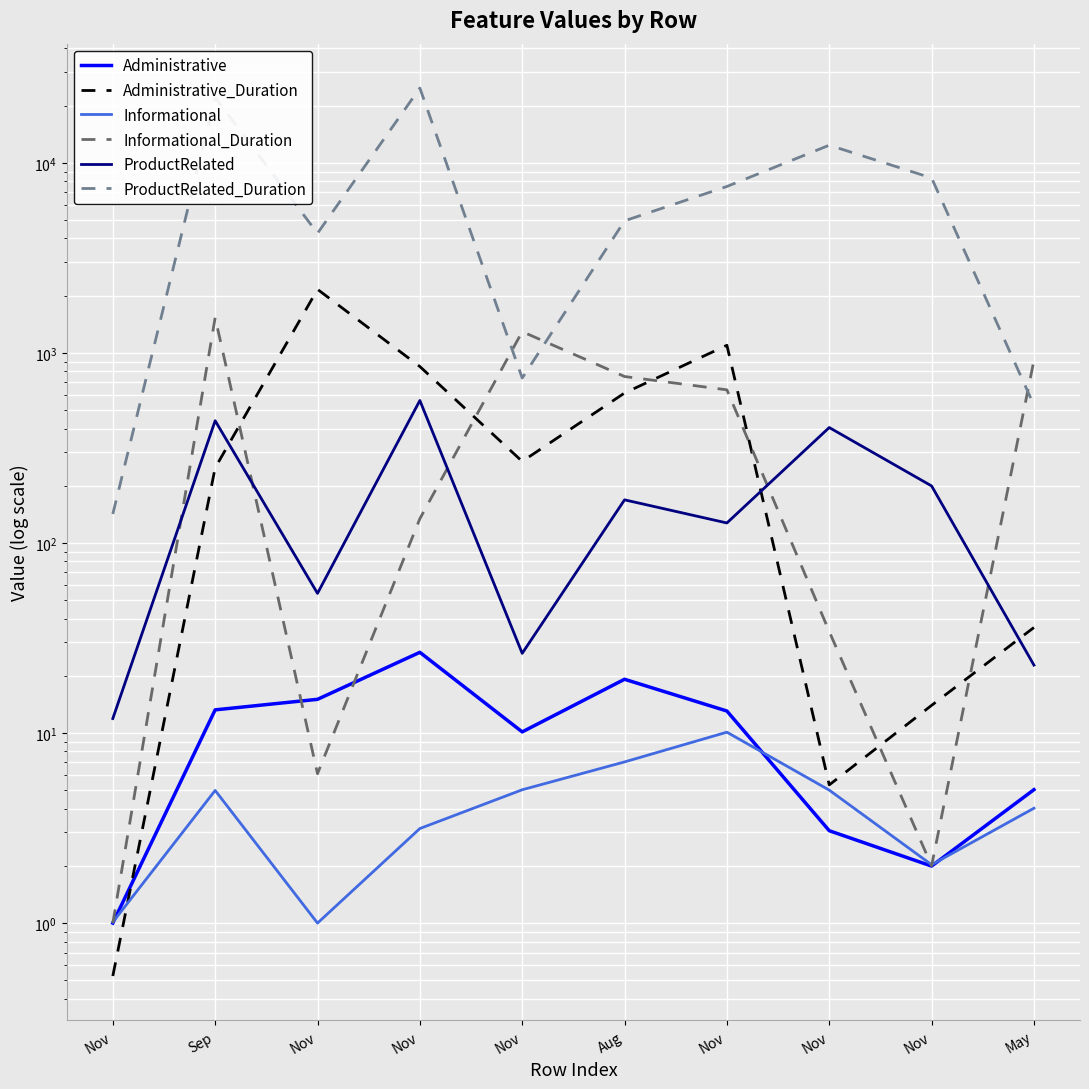

What is the label of the 5th point from the left?

Nov